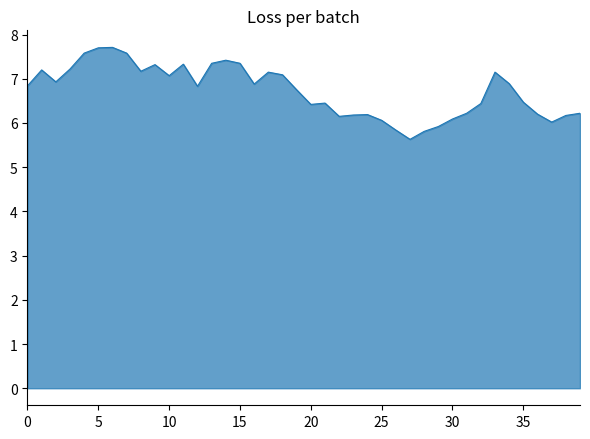

What is the smallest value displayed?

5.6